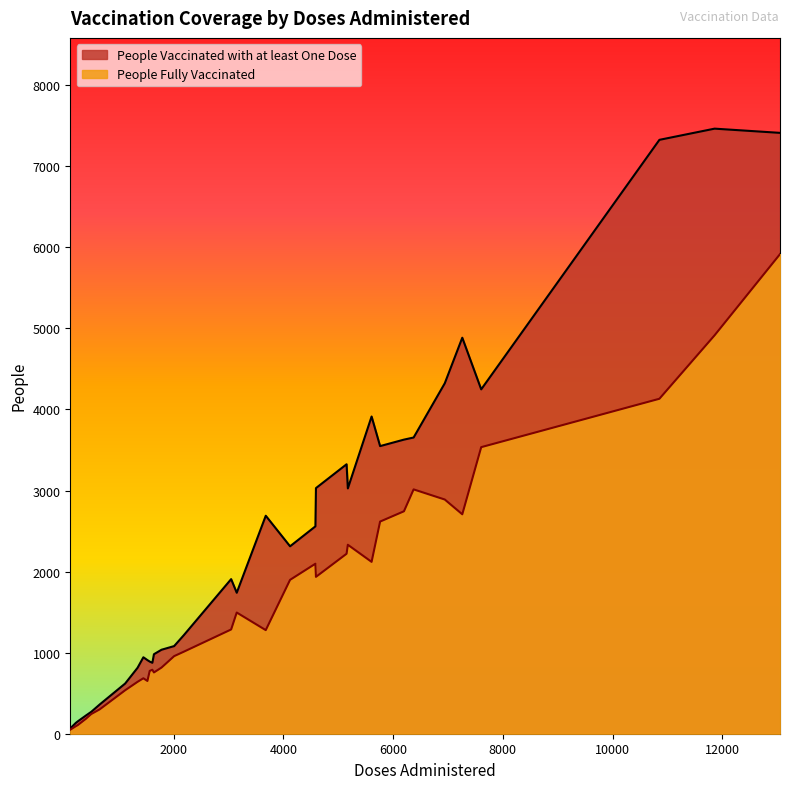

How many series are shown in this chart?

2